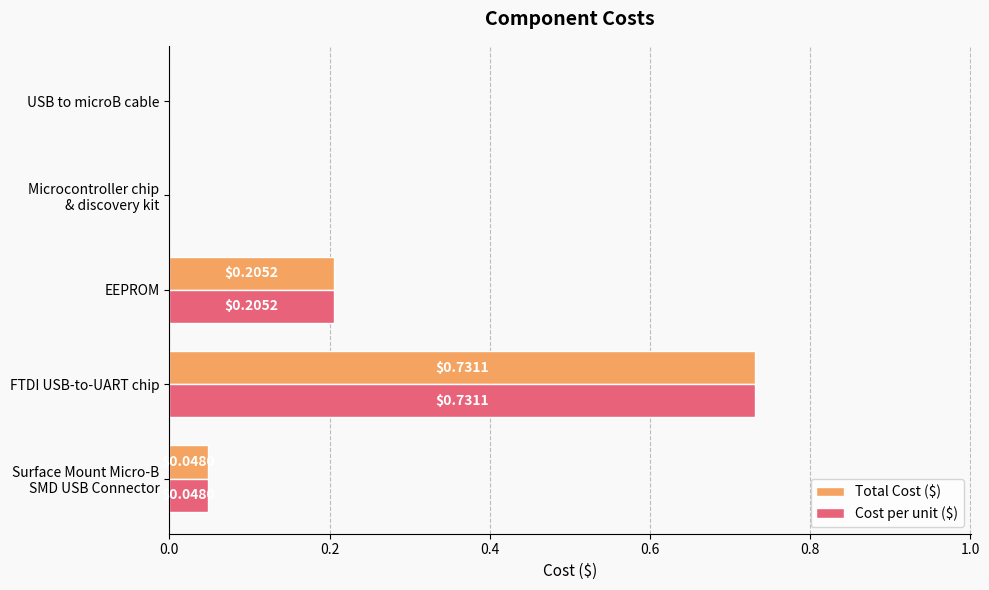

At which category does the chart reach its peak across all series?

FTDI USB-to-UART chip